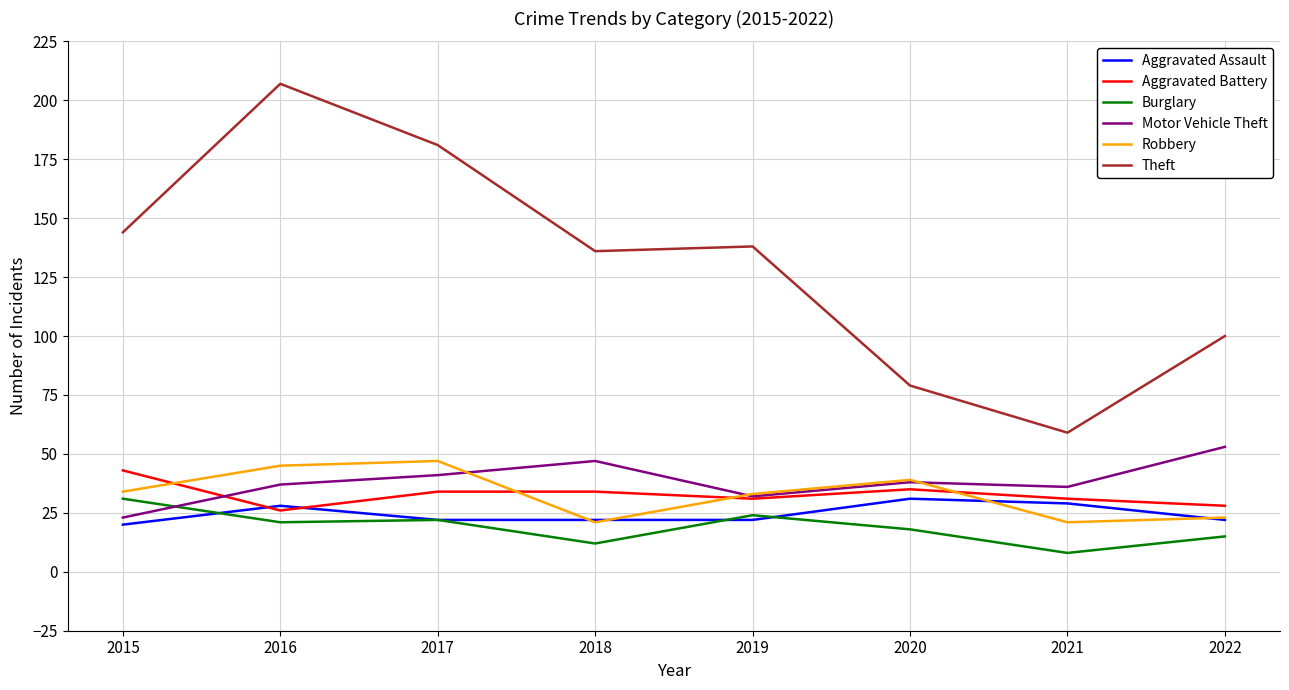

True or false: Aggravated Assault has more than 0 points higher than both neighbors.

True